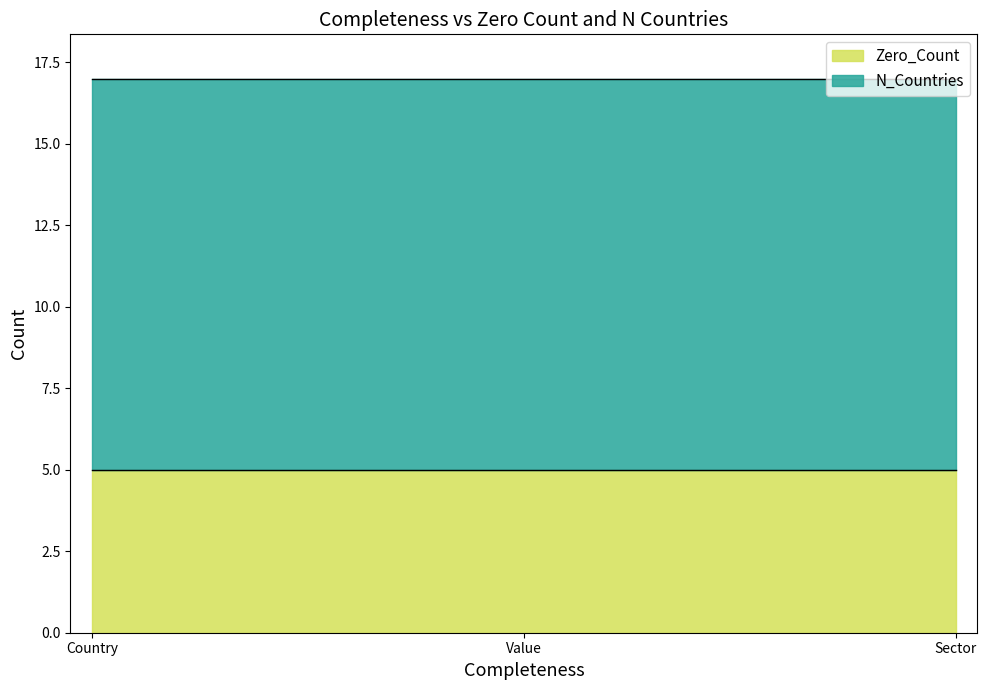

Reading right to left, transcribe all the data shown in this chart.

Zero_Count: Sector=5	Value=5	Country=5
N_Countries: Sector=12	Value=12	Country=12